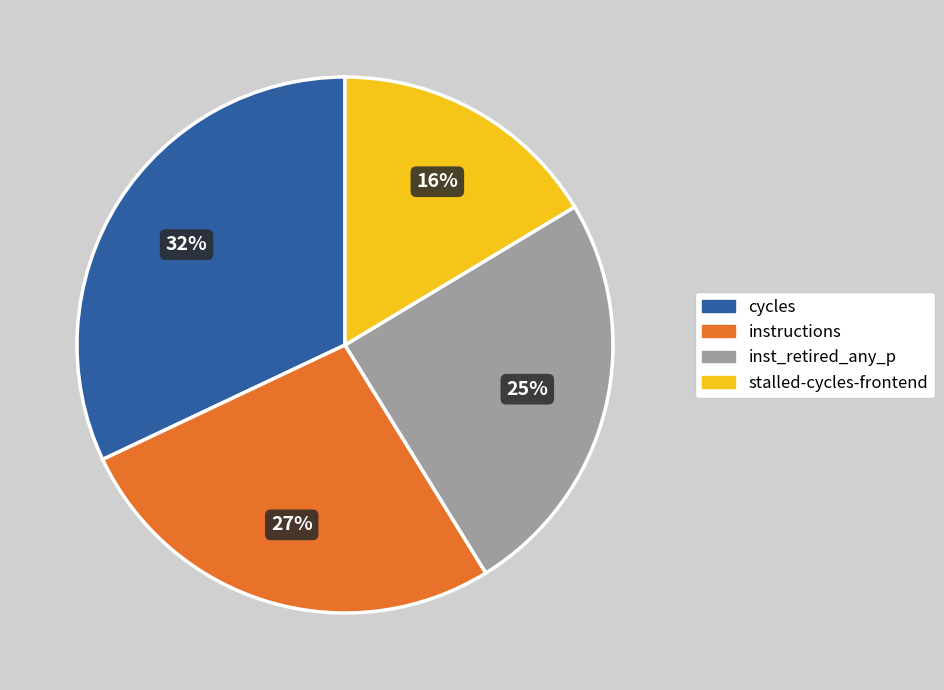

Combined, do cycles and stalled-cycles-frontend account for over 50%?

No